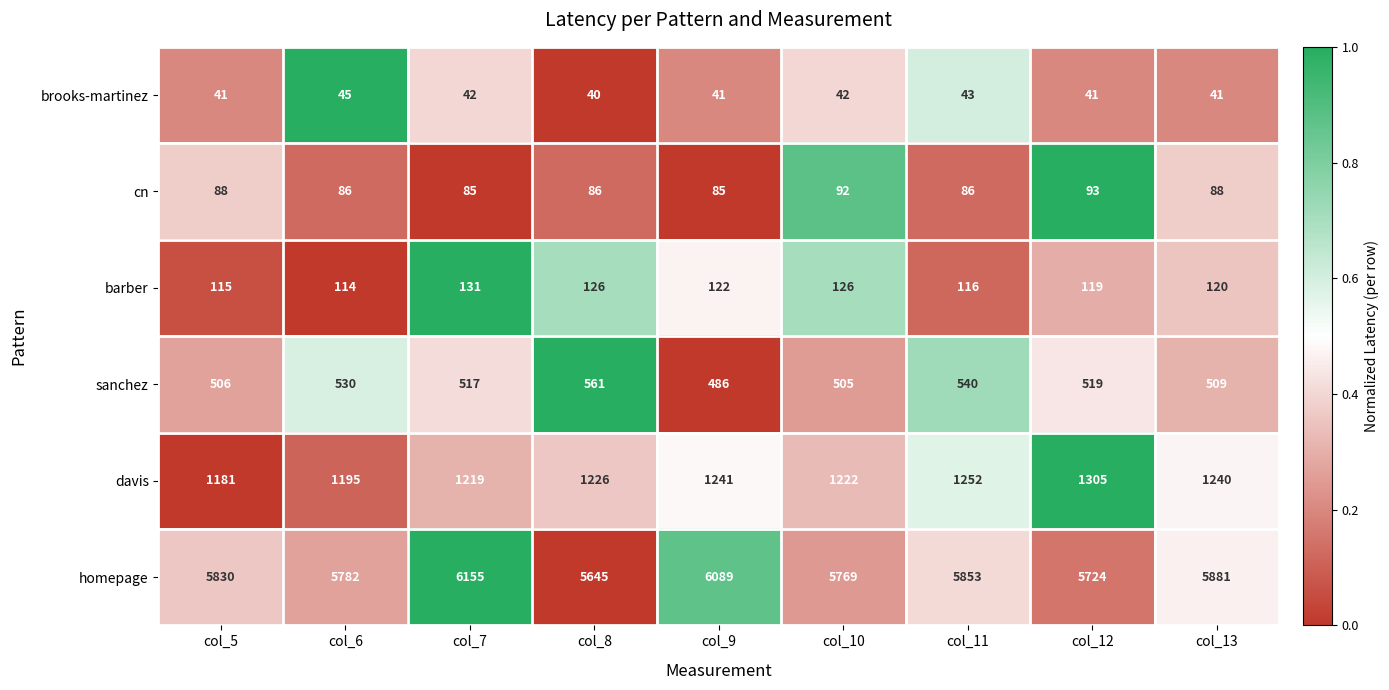

How many data points does each series have?

9